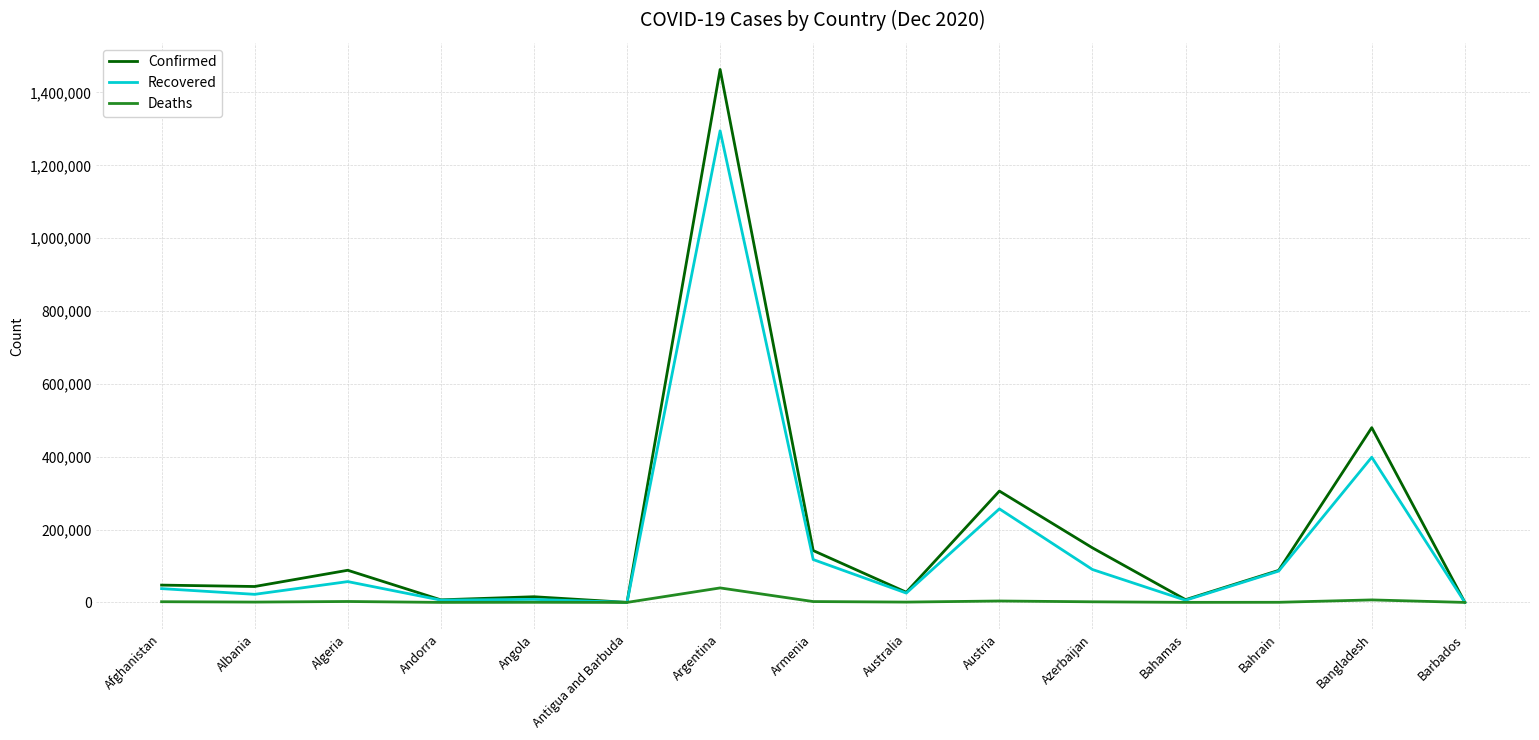

The value of Recovered at Bahrain is 86030. True or false?

True